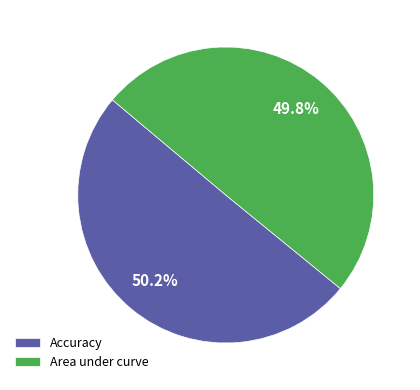

Combined, what portion of the pie is Area under curve and Accuracy?

100.0%